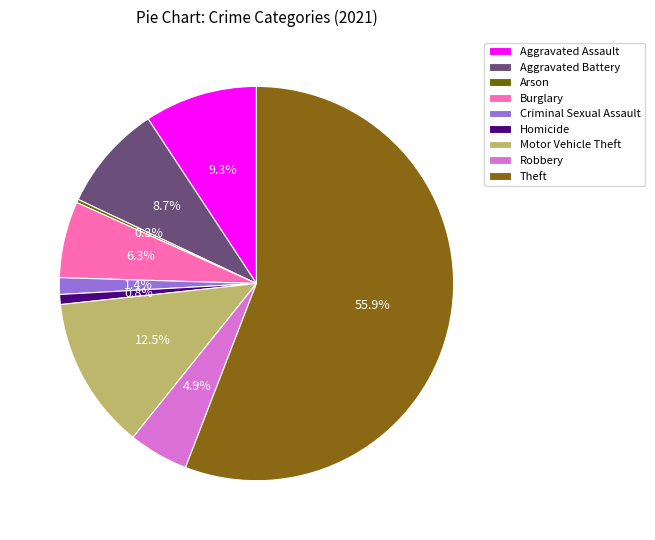

How many segments does this pie chart have?

9